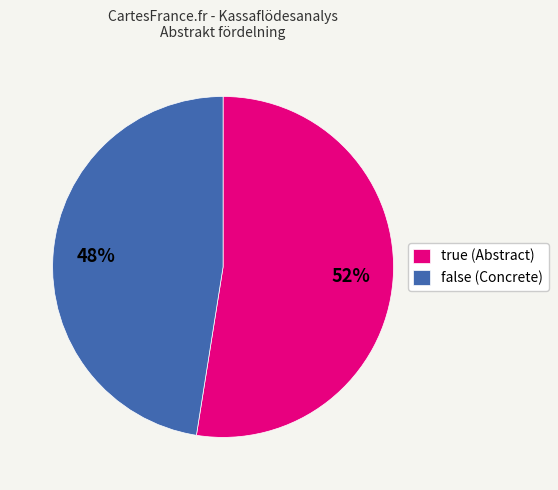

Is there any slice that represents more than half of the pie?

Yes